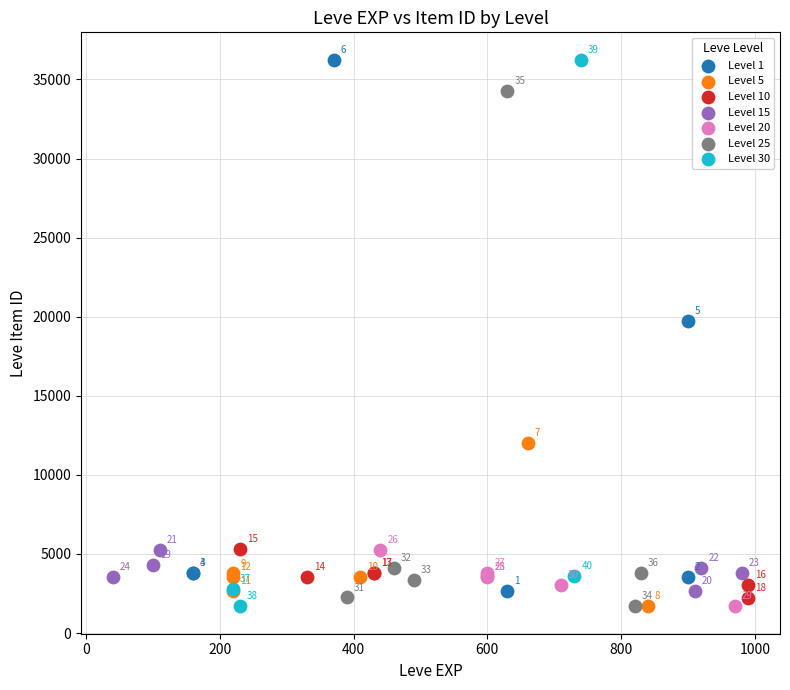

Which series reaches the minimum Y coordinate?

Level 5